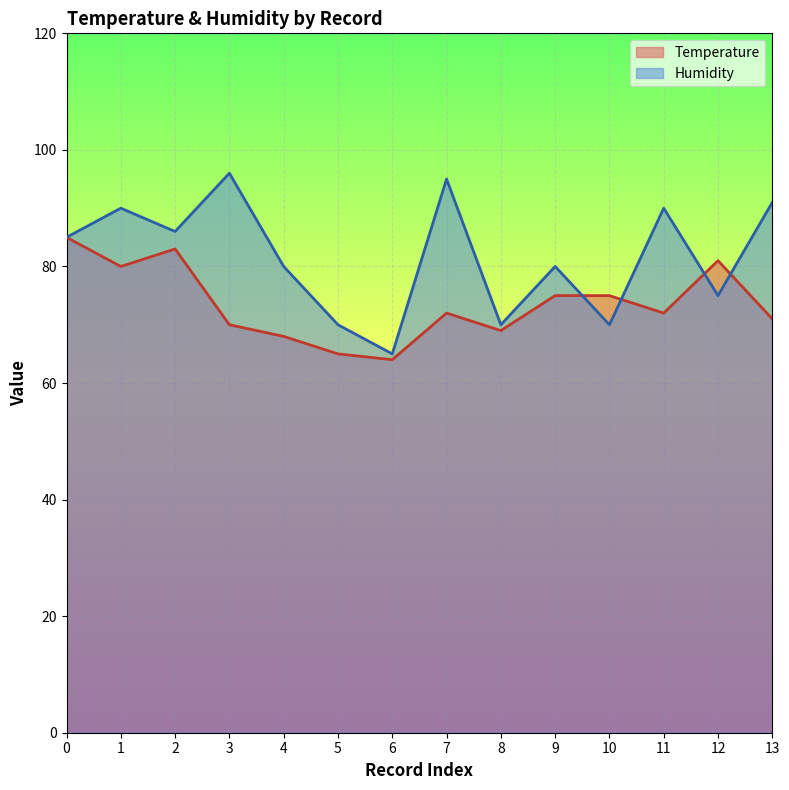

In Humidity, how many points are higher than both neighbors (excluding endpoints)?

5